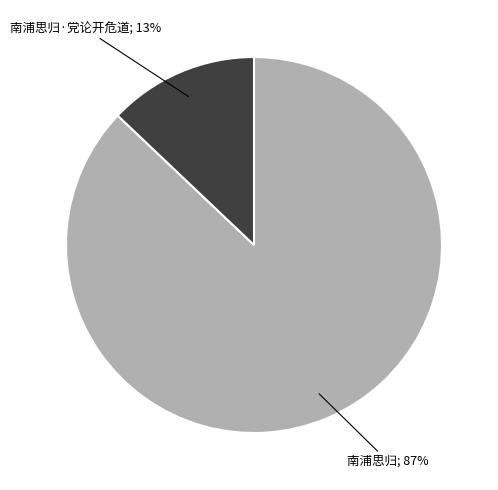

To the nearest percent, what is the difference between the largest and smallest slice percentages?

74%